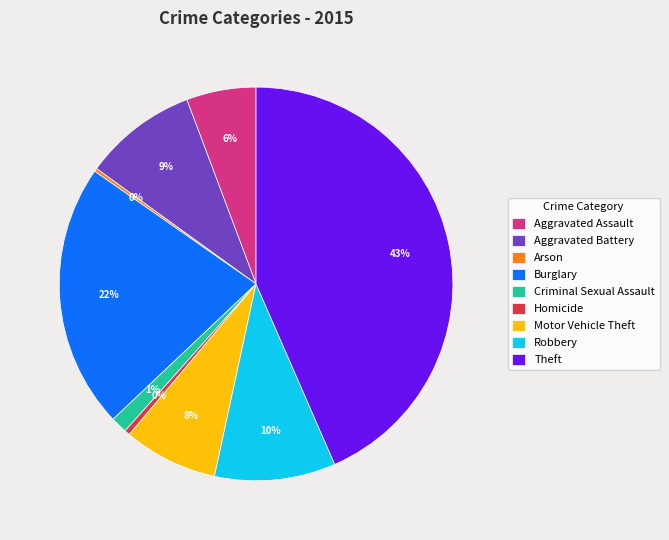

True or false: Robbery accounts for 10% of the total.

True